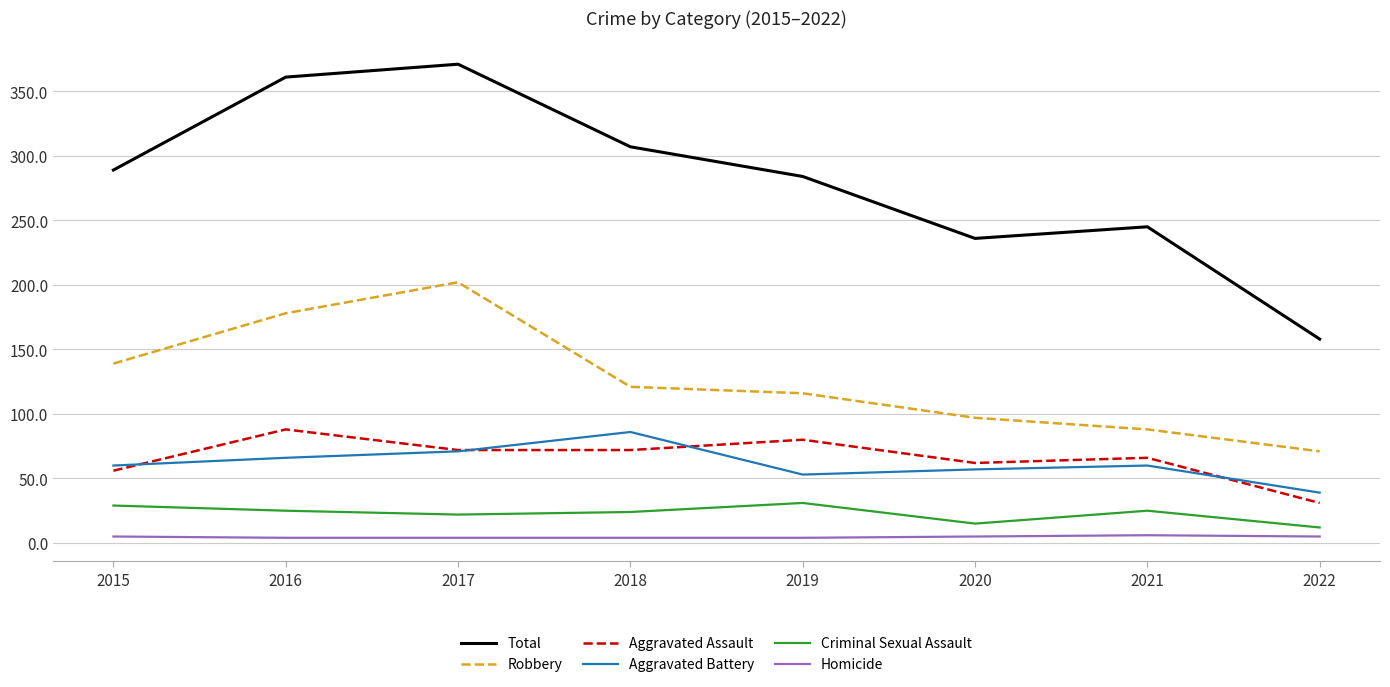

How many lines are shown in the chart?

6